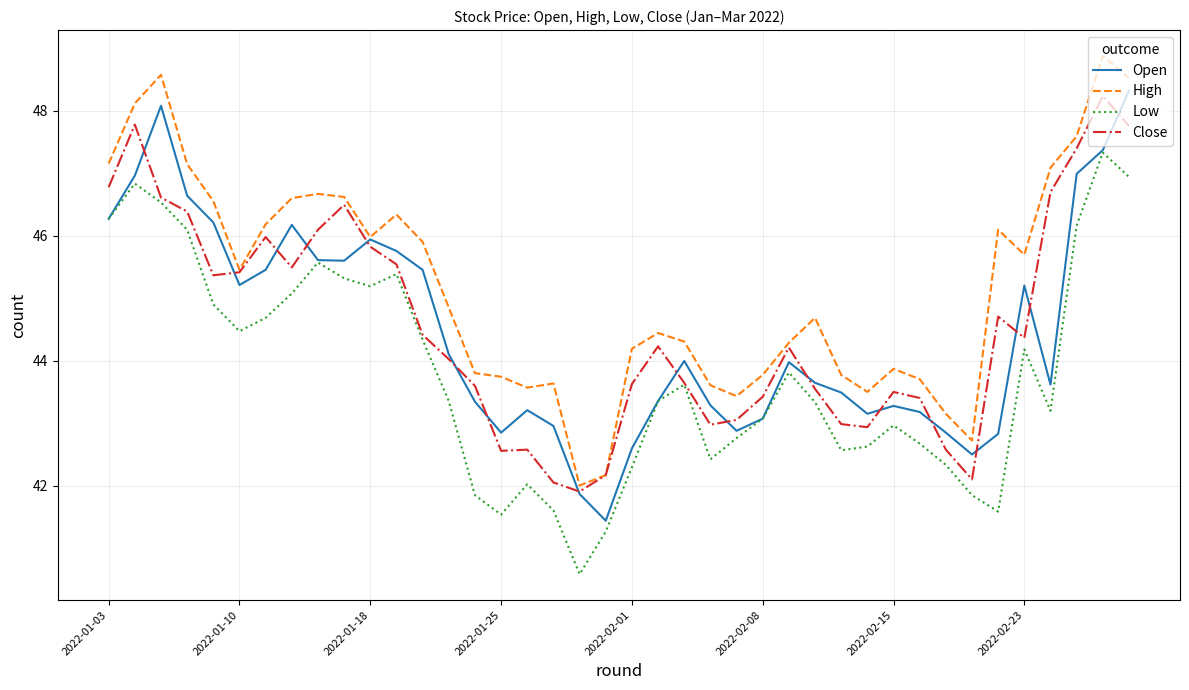

What is the sum of all Close values?

1782.6